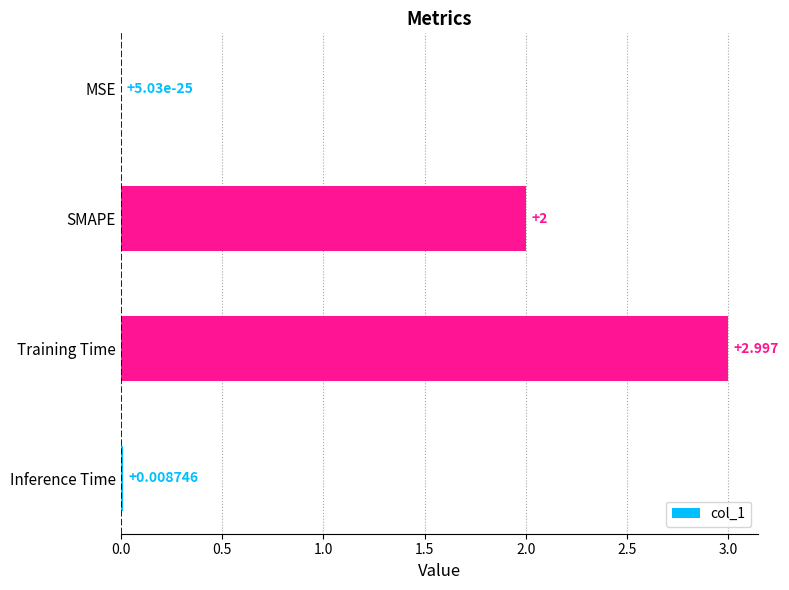

Where is the data nearest to the value 1?

Inference Time